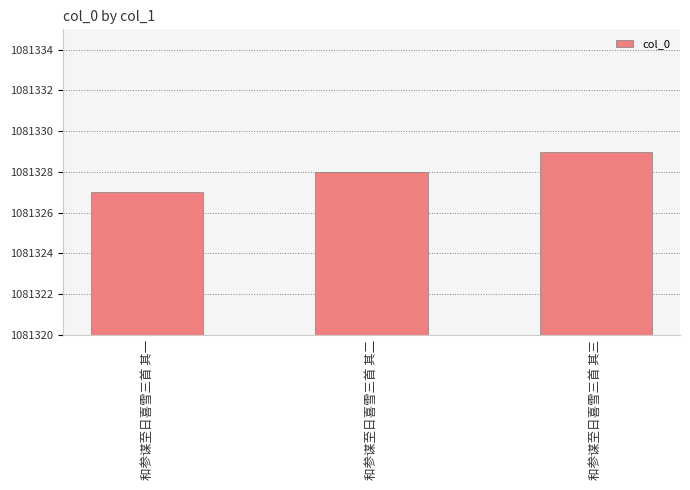

What is the difference between the maximum and second lowest values?

1